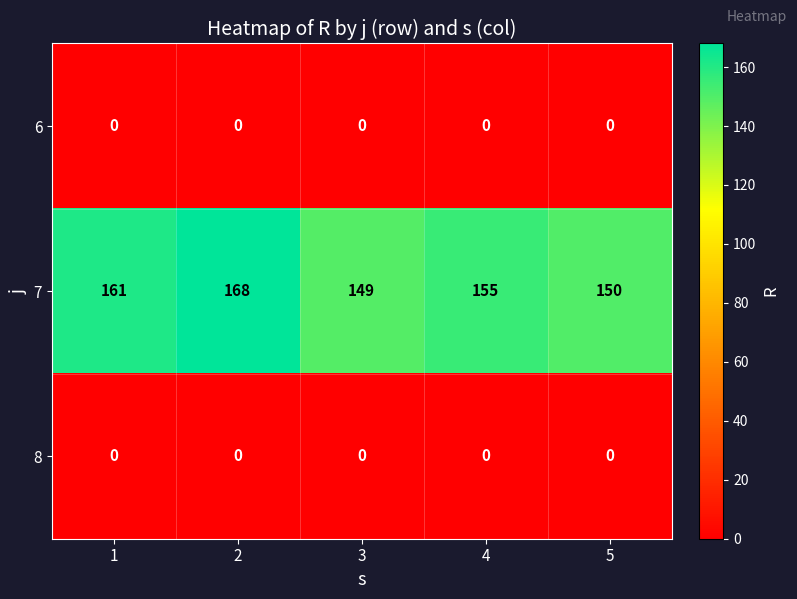

True or false: 7 has a value of 149 at 3.

True